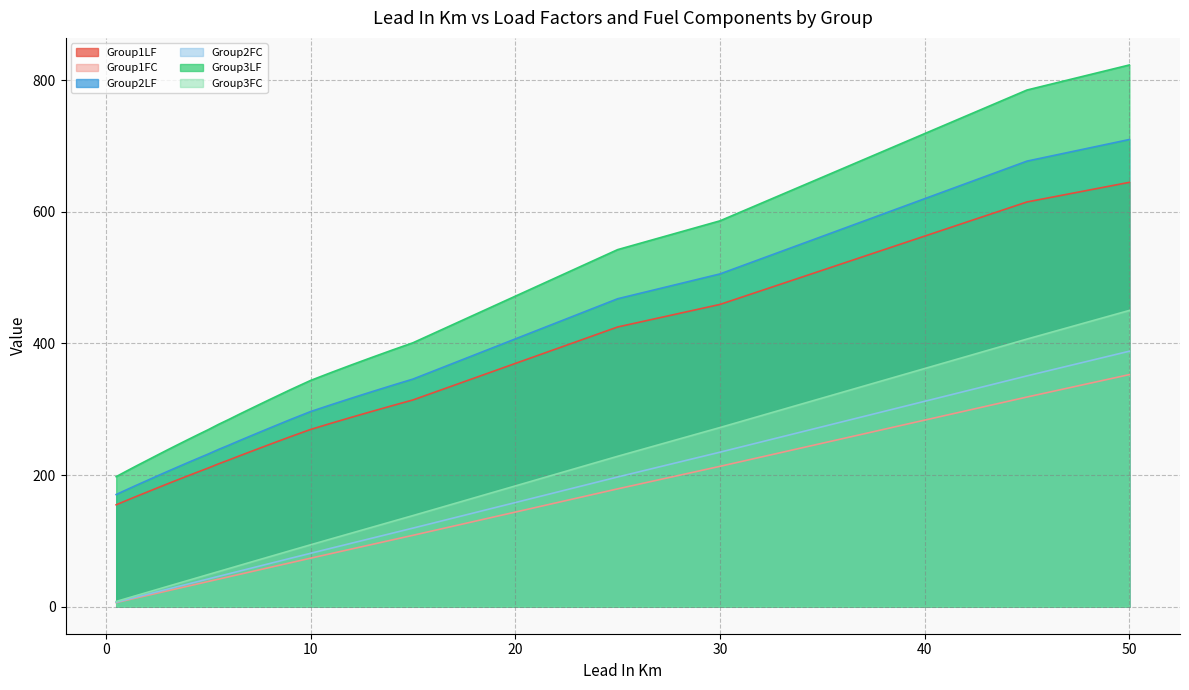

What is the label of the 25th point from the right?

4